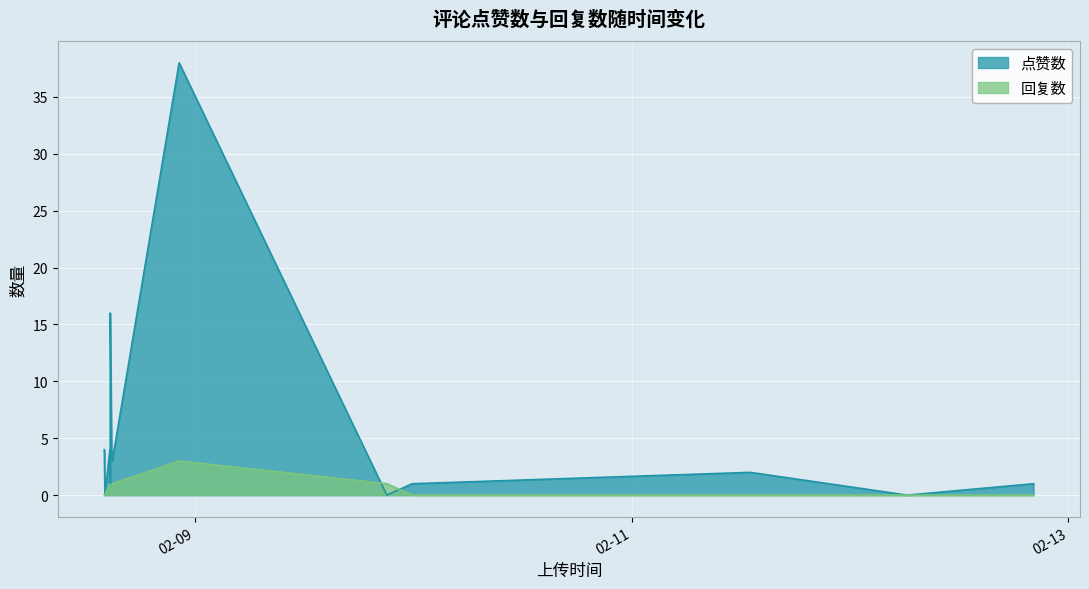

True or false: 回复数 and 点赞数 cross at least once.

True